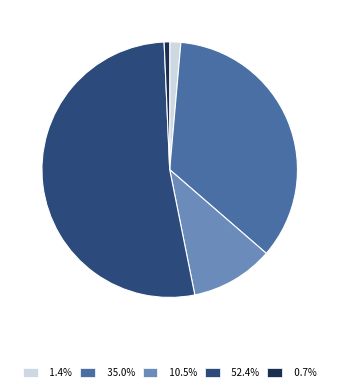

To the nearest percent, what is the combined percentage of Chaos Sorcerer and Harpie's Feather Duster?

87%